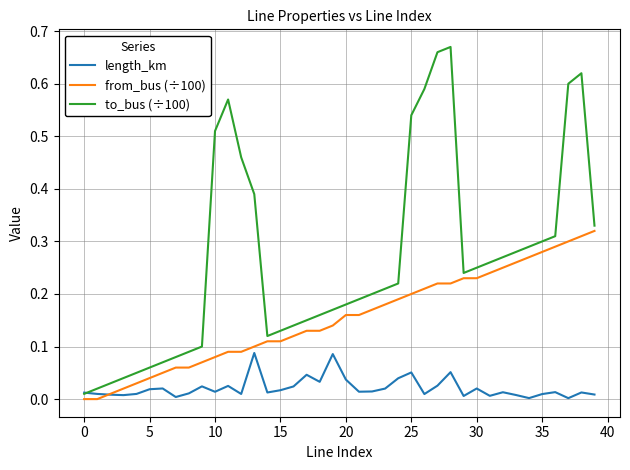

Rank the series by their maximum value, from lowest to highest.

length_km, from_bus (÷100), to_bus (÷100)